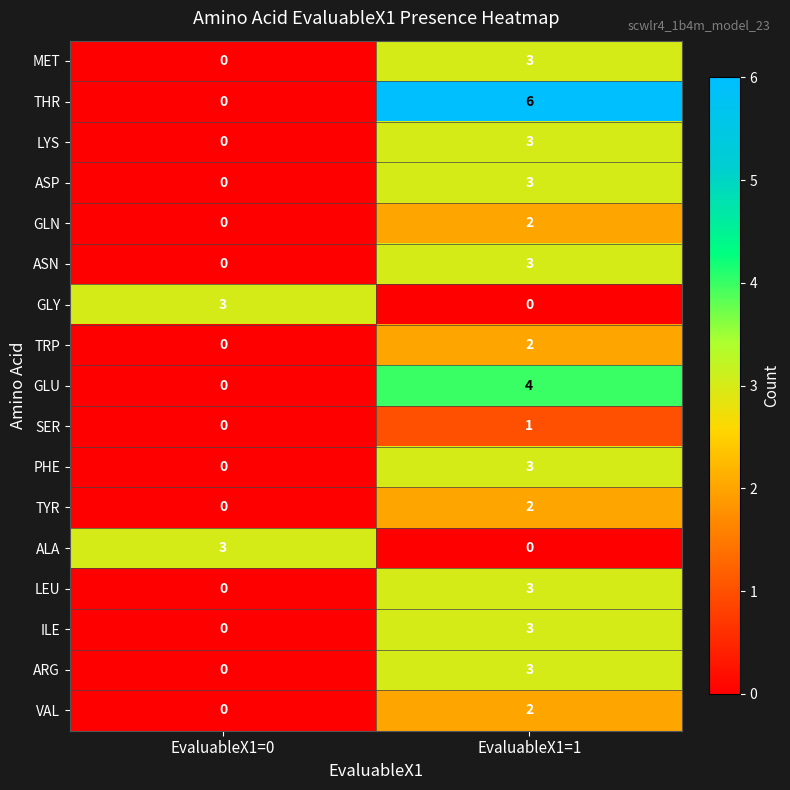

What is the difference between the maximum and minimum values in the PHE series?

3